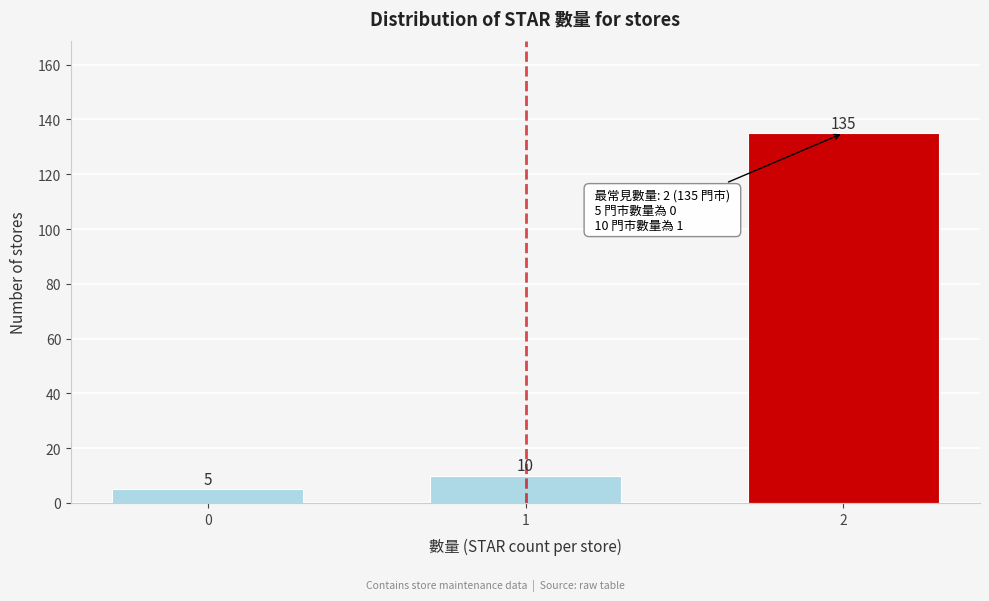

Reading right to left, extract all data points from this chart.

135	10	5